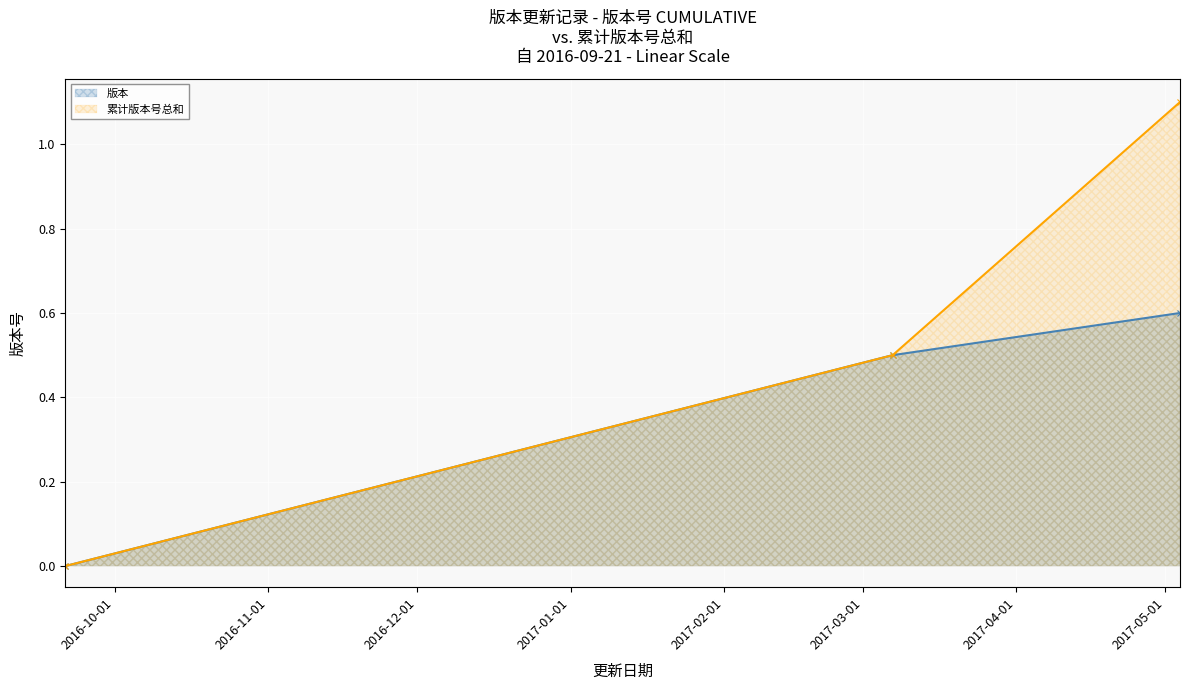

Count the number of categories in the chart.

3